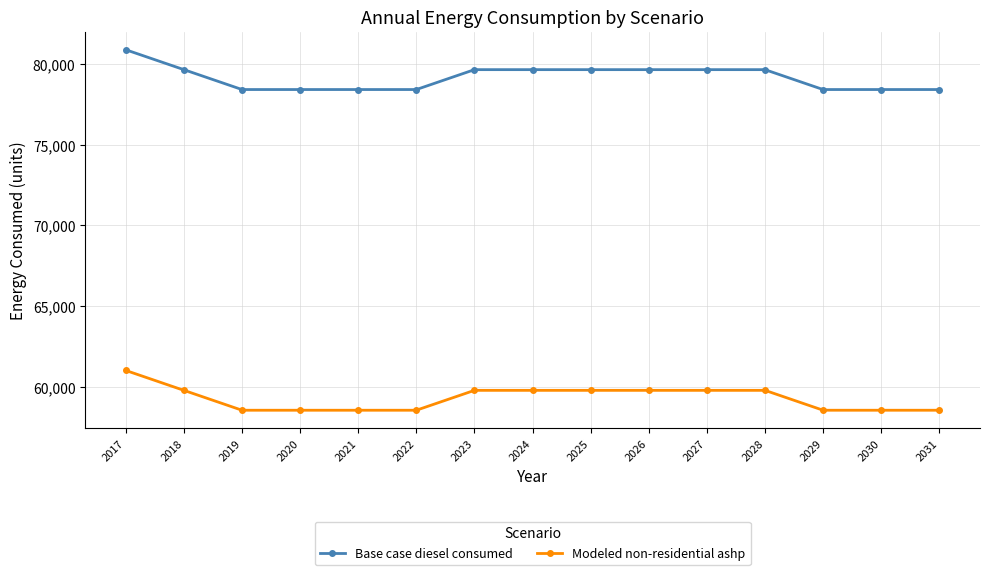

Is the value of Modeled non-residential ashp at 2030 greater than the value of Base case diesel consumed at 2021?

No